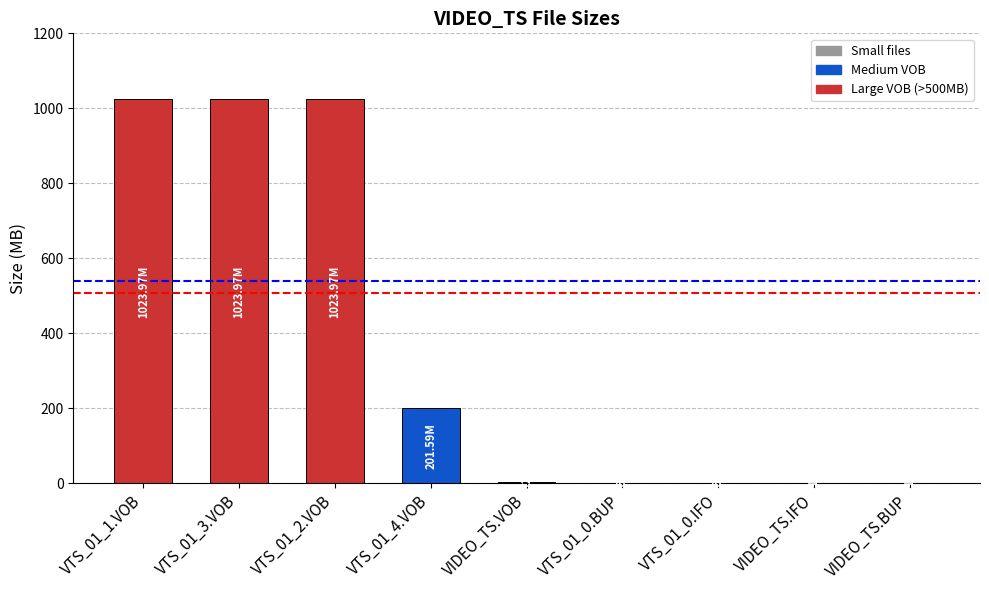

What is the greatest value displayed?

1024.0